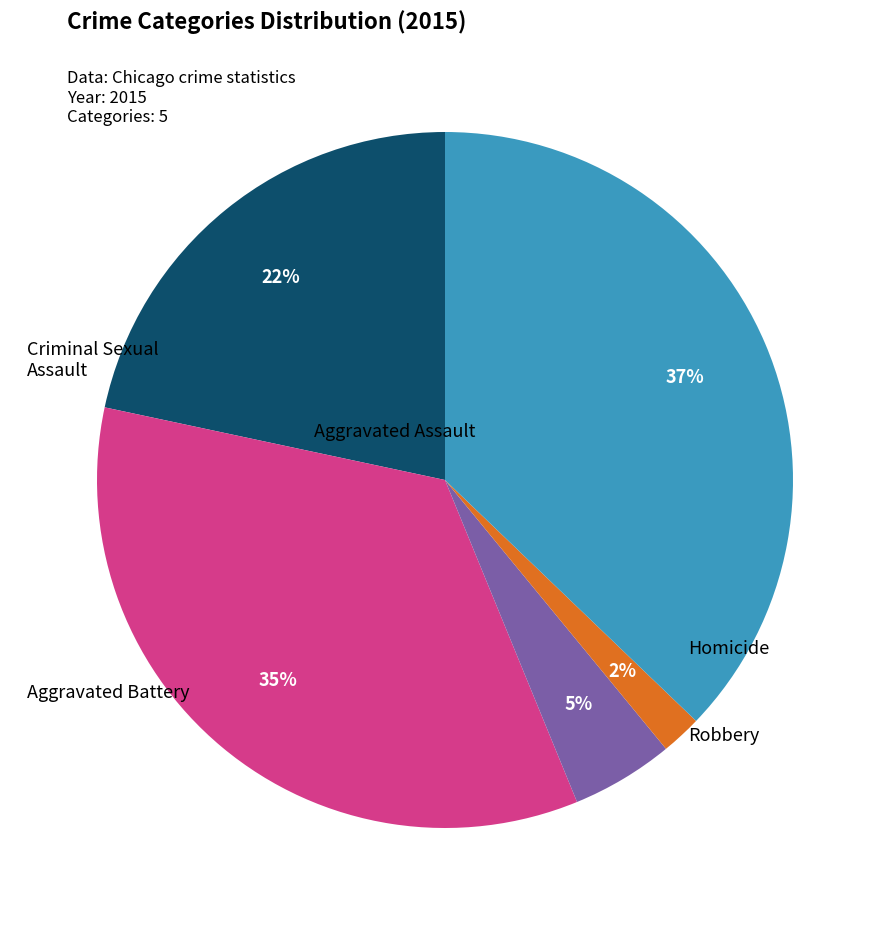

True or false: Robbery accounts for 31% of the total.

False